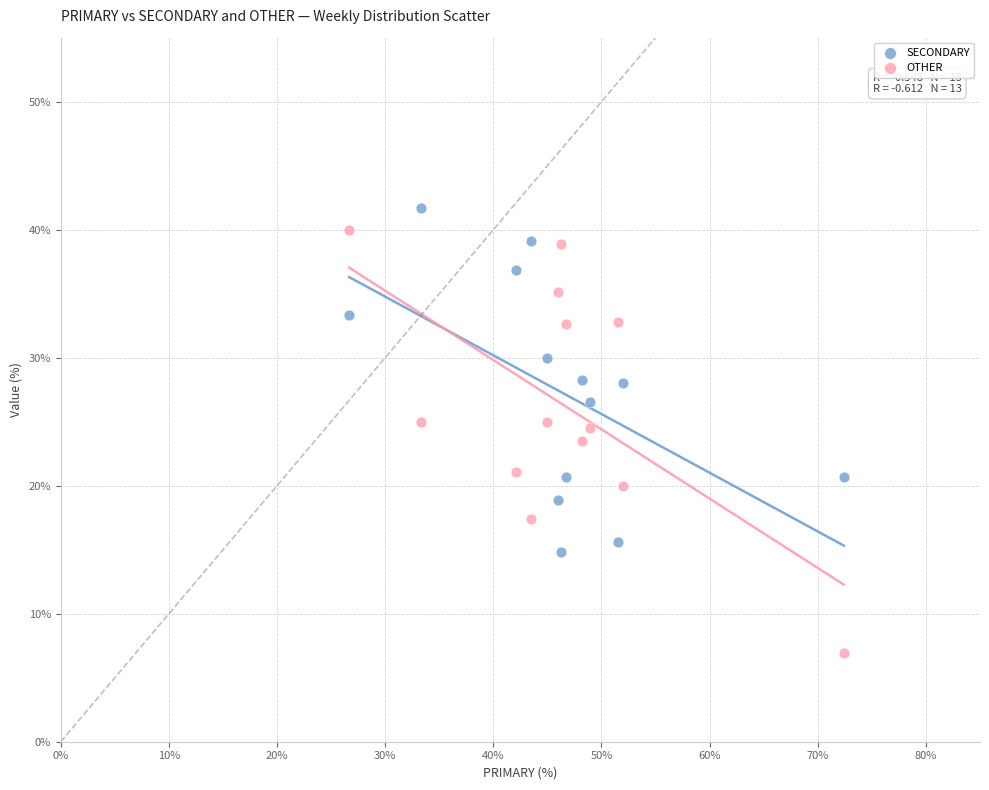

Which series contains the lowest Y value?

OTHER